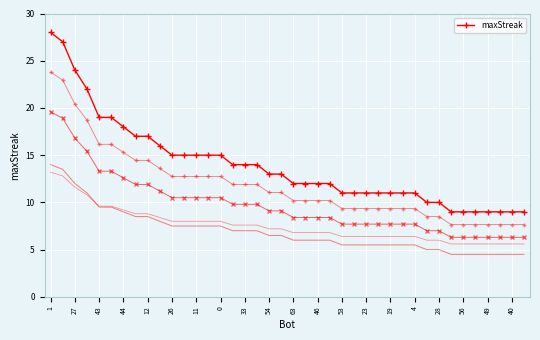

Is this an area chart (filled region under the line)?

No